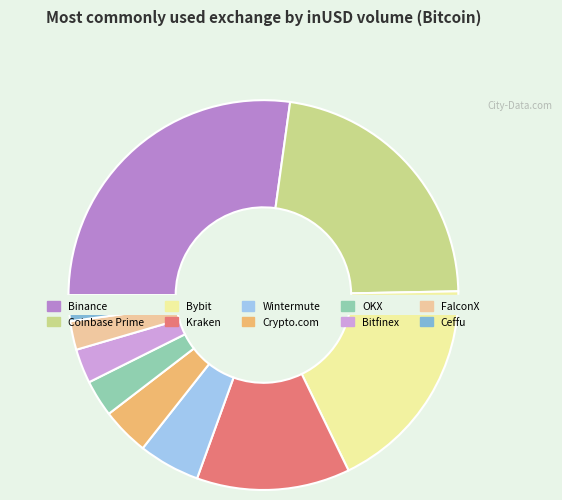

Is there any slice that represents more than half of the pie?

No